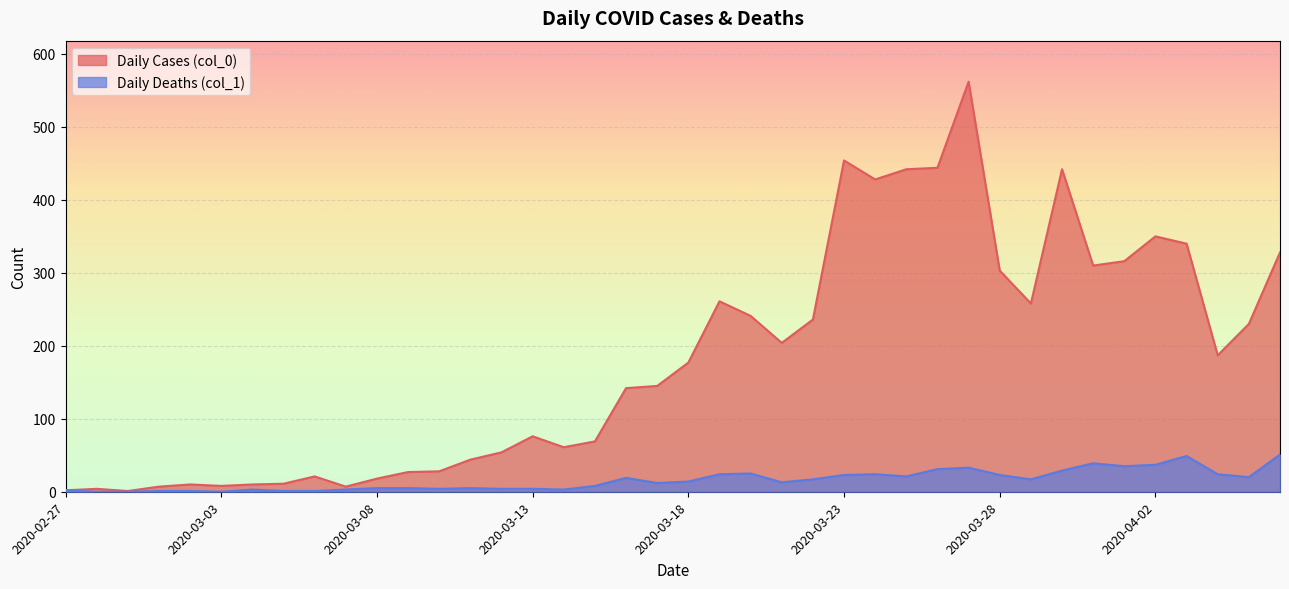

What is the difference between the maximum and minimum values in the Daily Deaths (col_1) series?

51